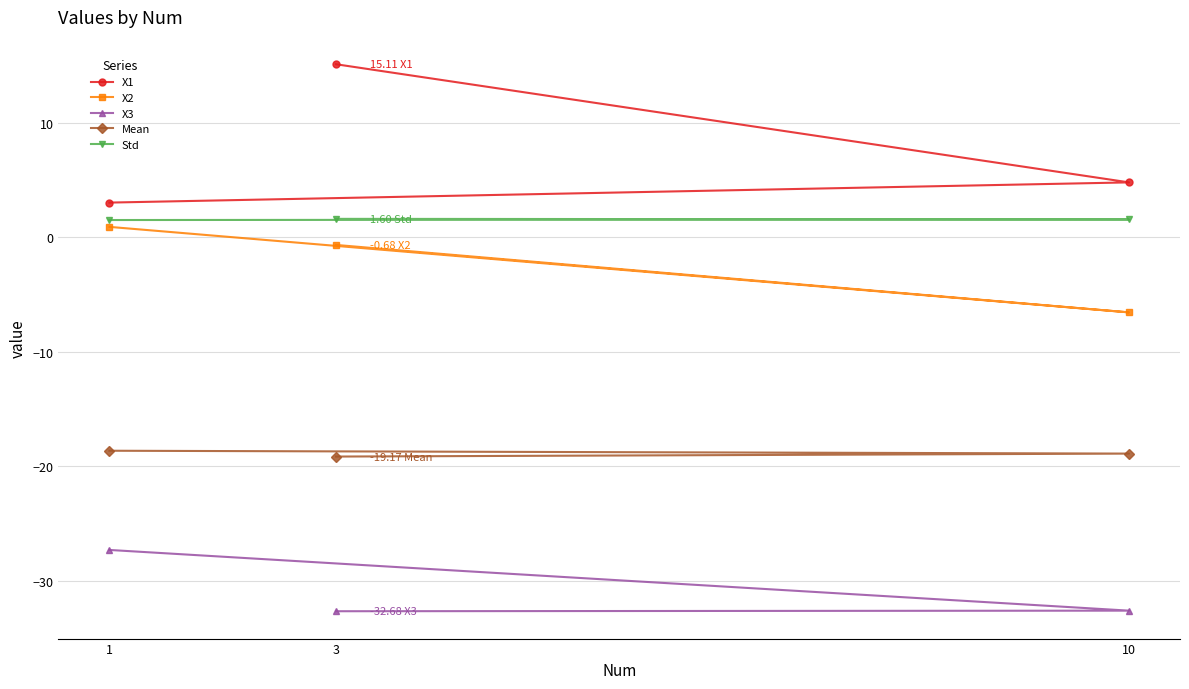

What is the spread (max minus min) of values at 1?

30.3